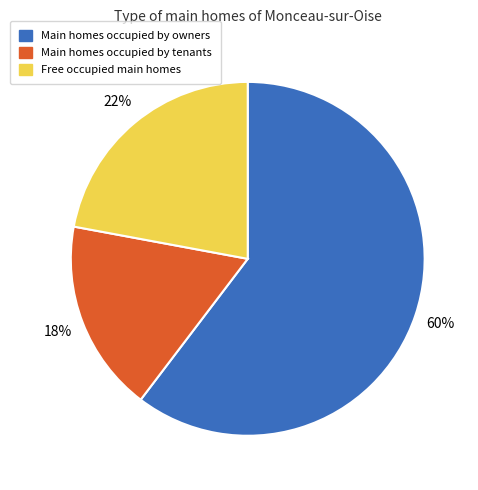

Is there any slice that represents more than half of the pie?

Yes